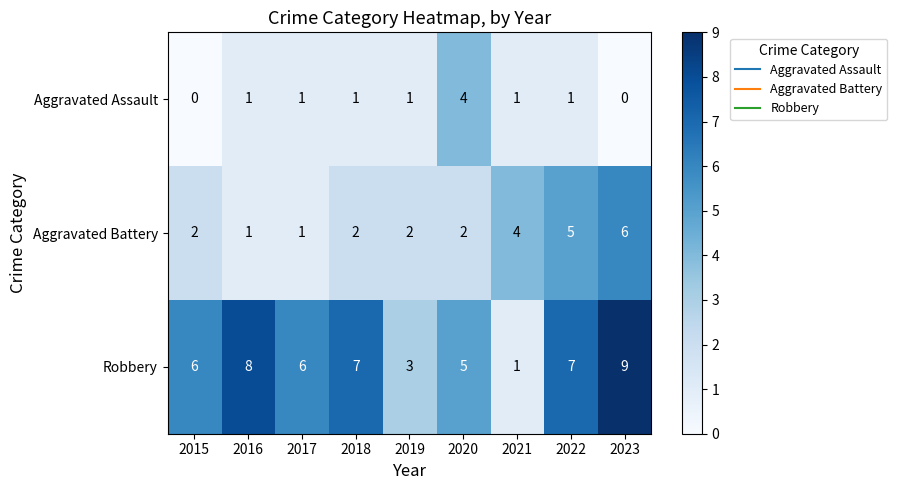

Rank the series by their average value, from lowest to highest.

Aggravated Assault, Aggravated Battery, Robbery